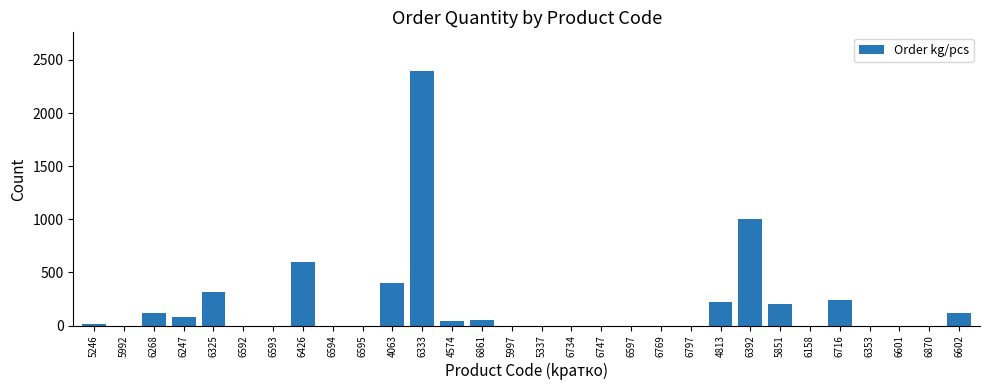

What is the greatest value displayed?

2400